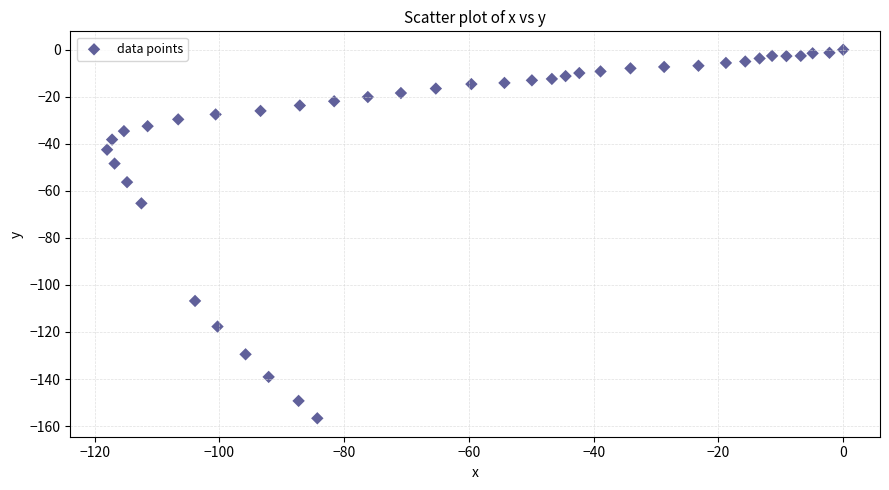

What Y value in the scatter plot is closest to -78?

-65.3